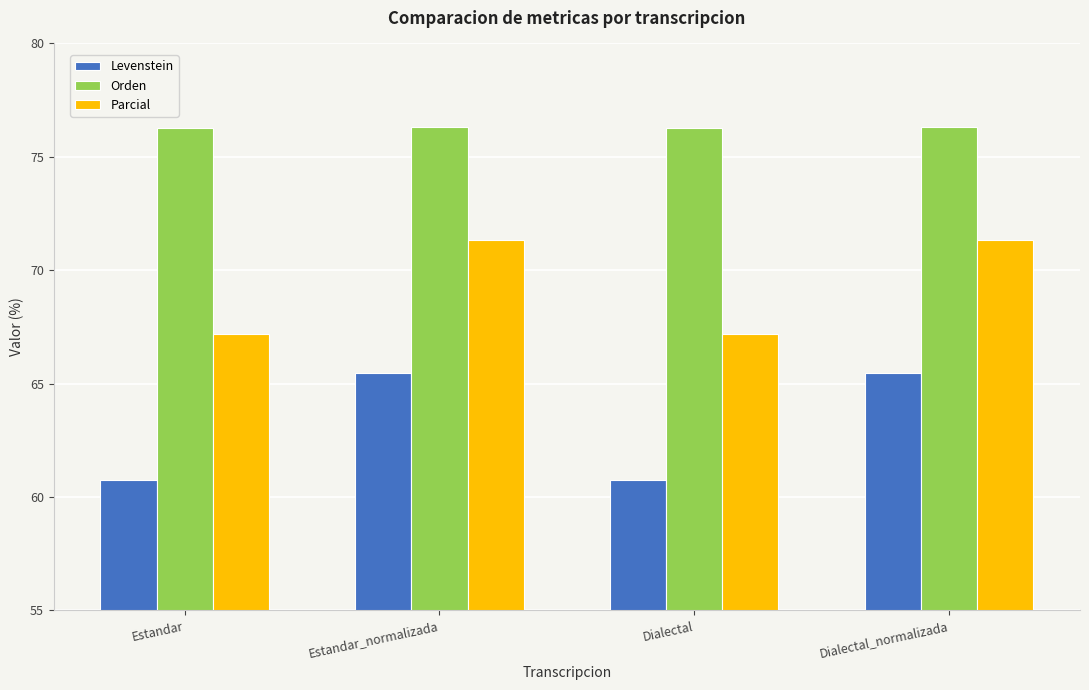

Is the value of Levenstein at Dialectal greater than the value of Orden at Dialectal_normalizada?

No